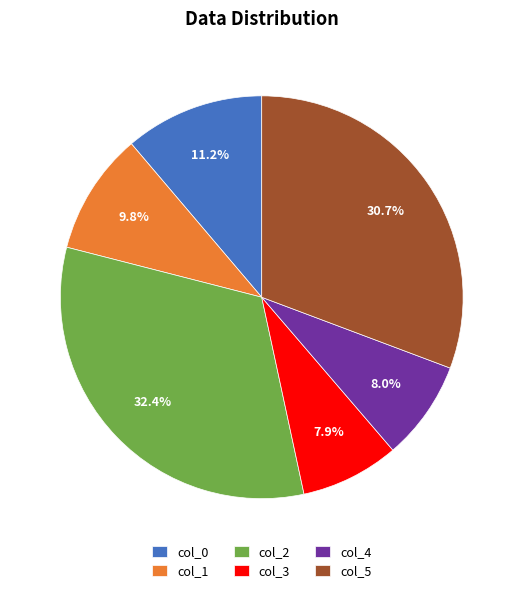

To the nearest percent, what is the combined percentage of col_3 and col_2?

40%